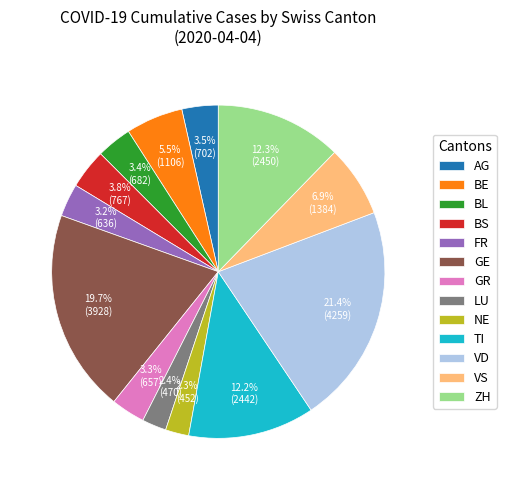

Which has a higher value, VS or GR?

VS